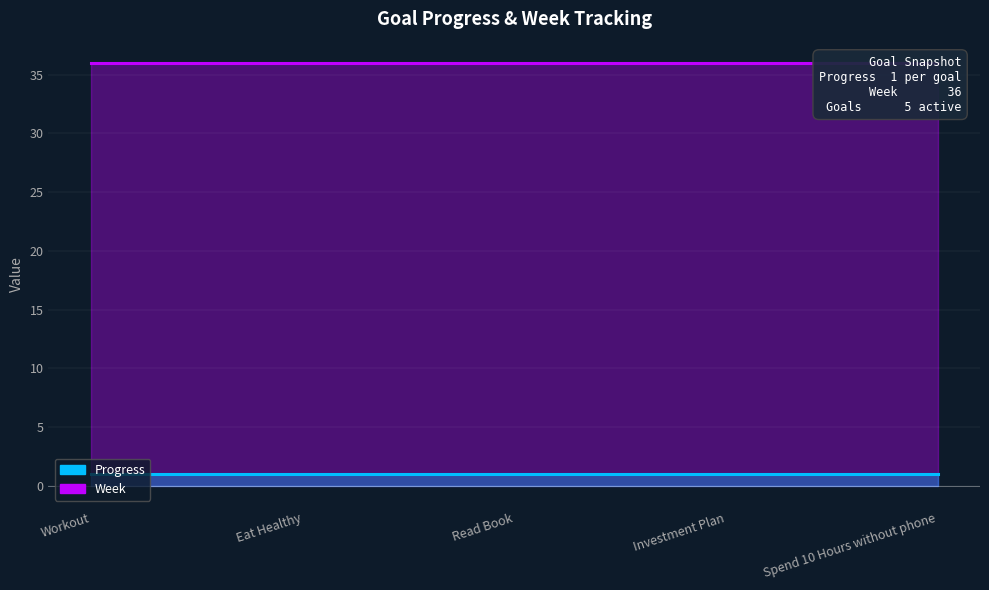

What is the maximum value for Progress?

1